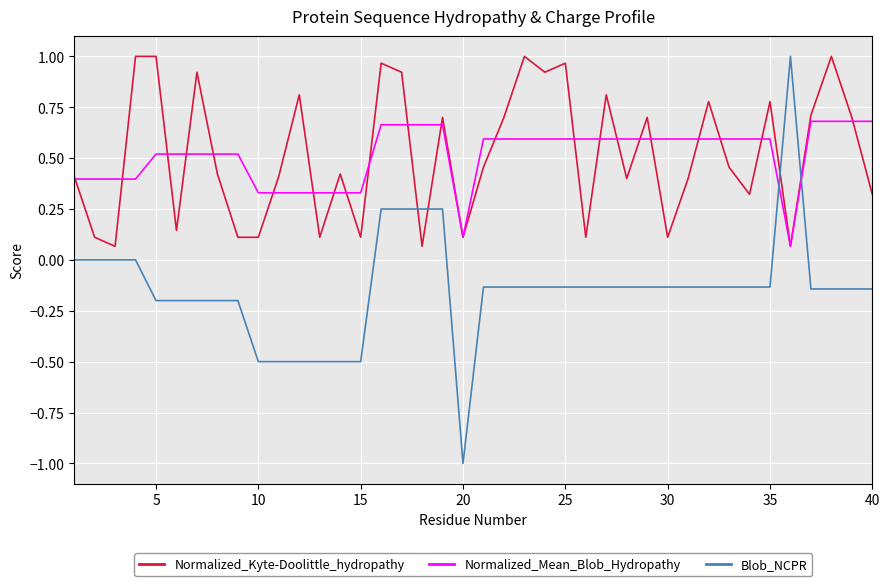

What is the smallest value displayed?

-1.0